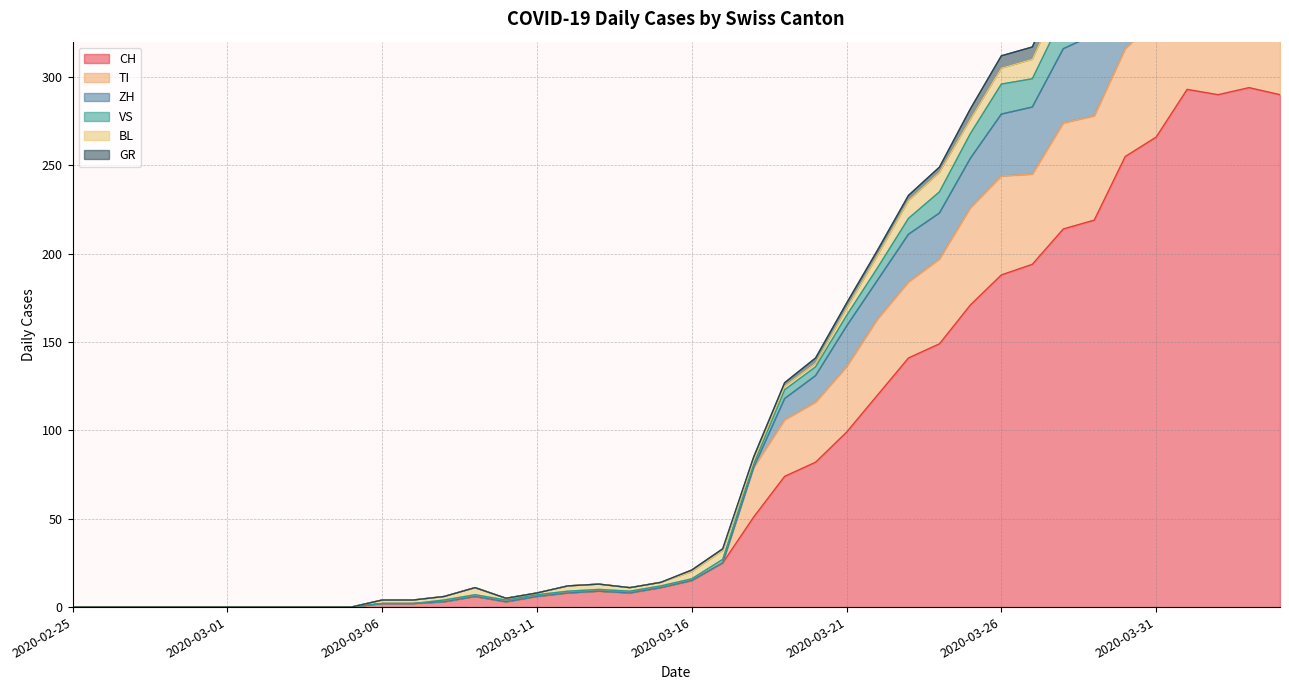

What is the label of the 27th point from the right?

2020-03-09